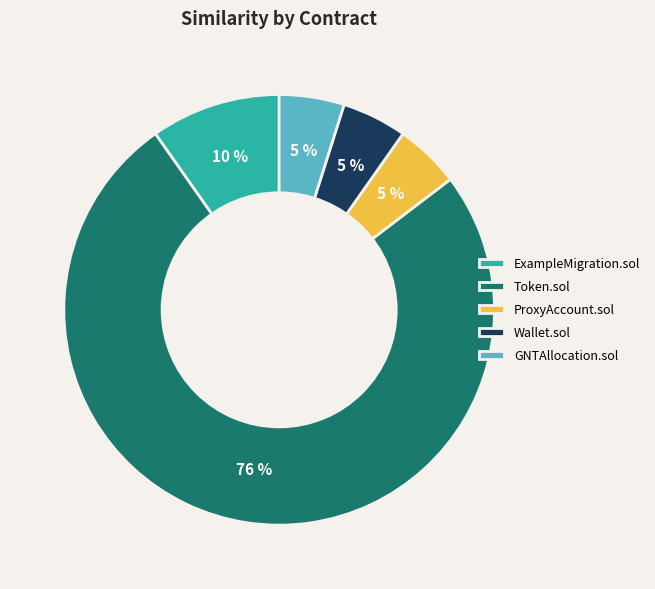

Which slice represents more than half of the pie?

Token.sol